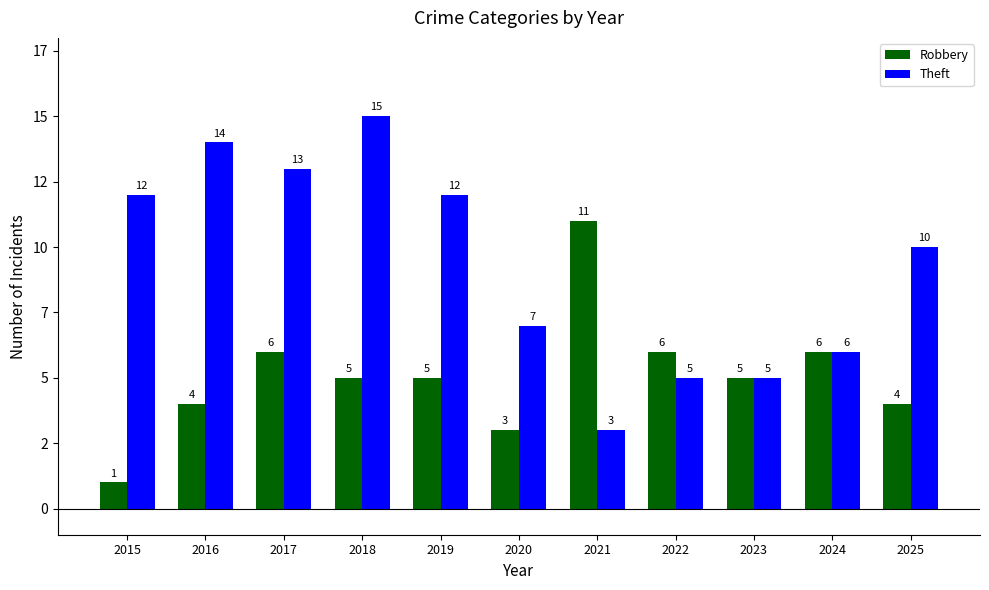

What are all the series names shown in the legend?

Robbery, Theft